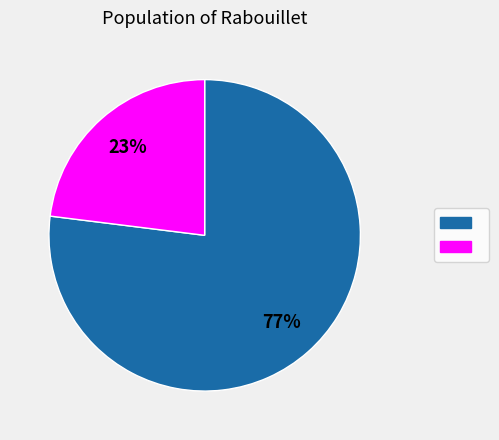

To the nearest percent, what is the average slice percentage?

50%